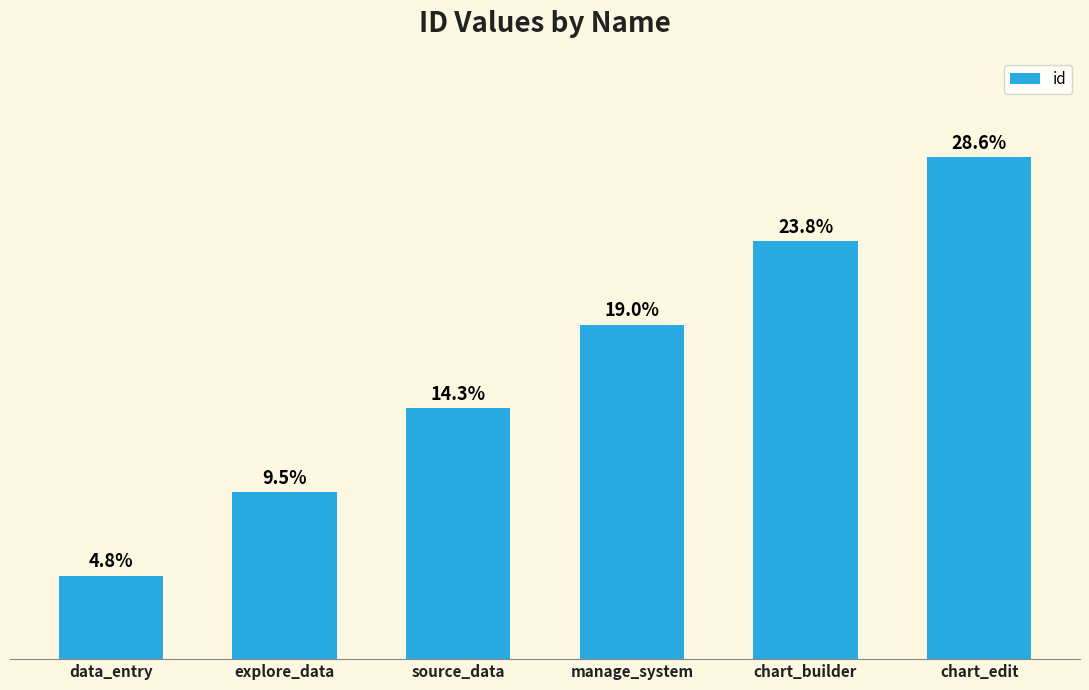

What is the change in value from chart_builder to chart_edit?

+1